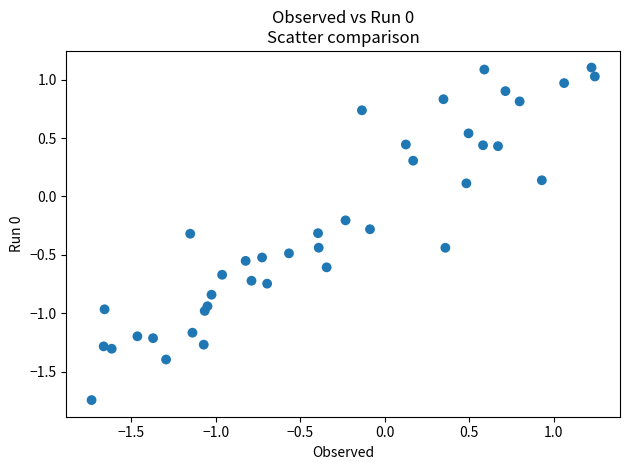

What is the range of X values (max minus min)?

3.0